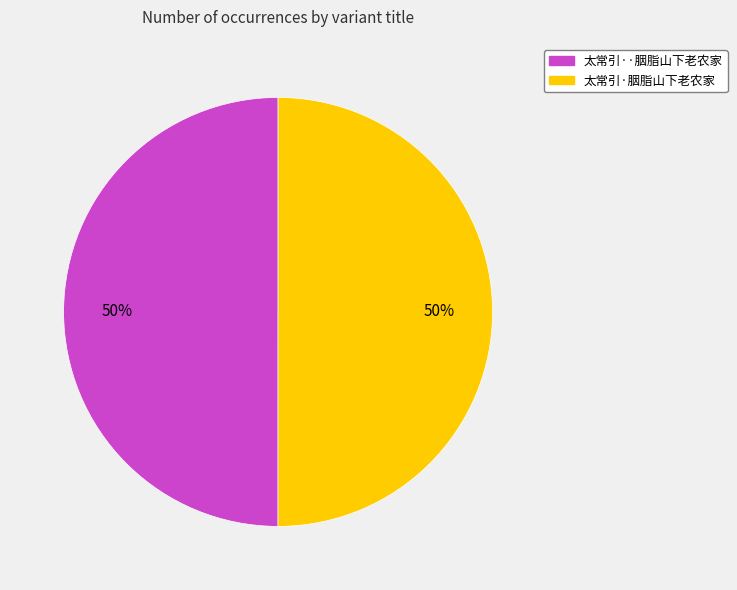

True or false: 太常引·胭脂山下老农家 accounts for 50% of the total.

True